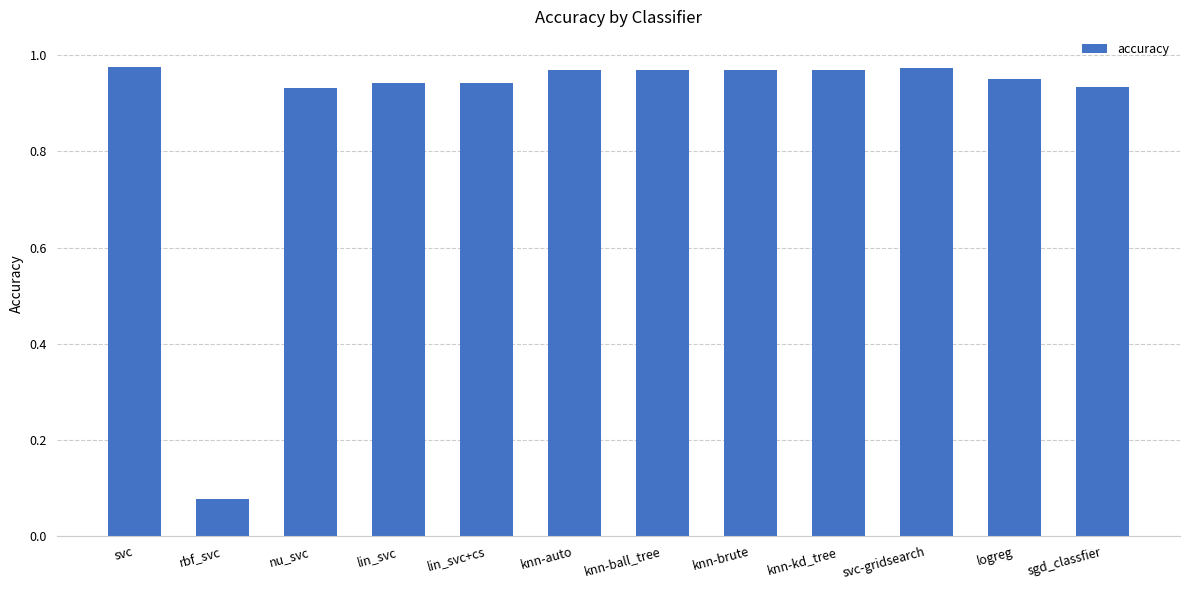

Is it true that the value at rbf_svc is 0.0?

False